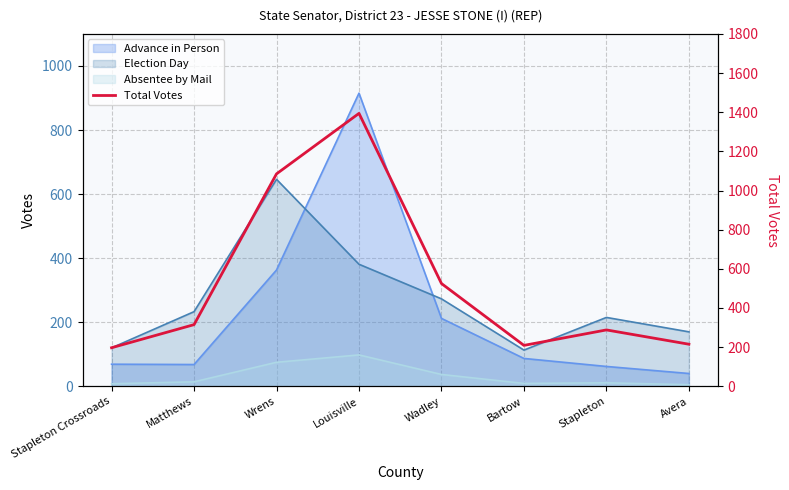

Between Wadley and Bartow, which is larger?

Wadley